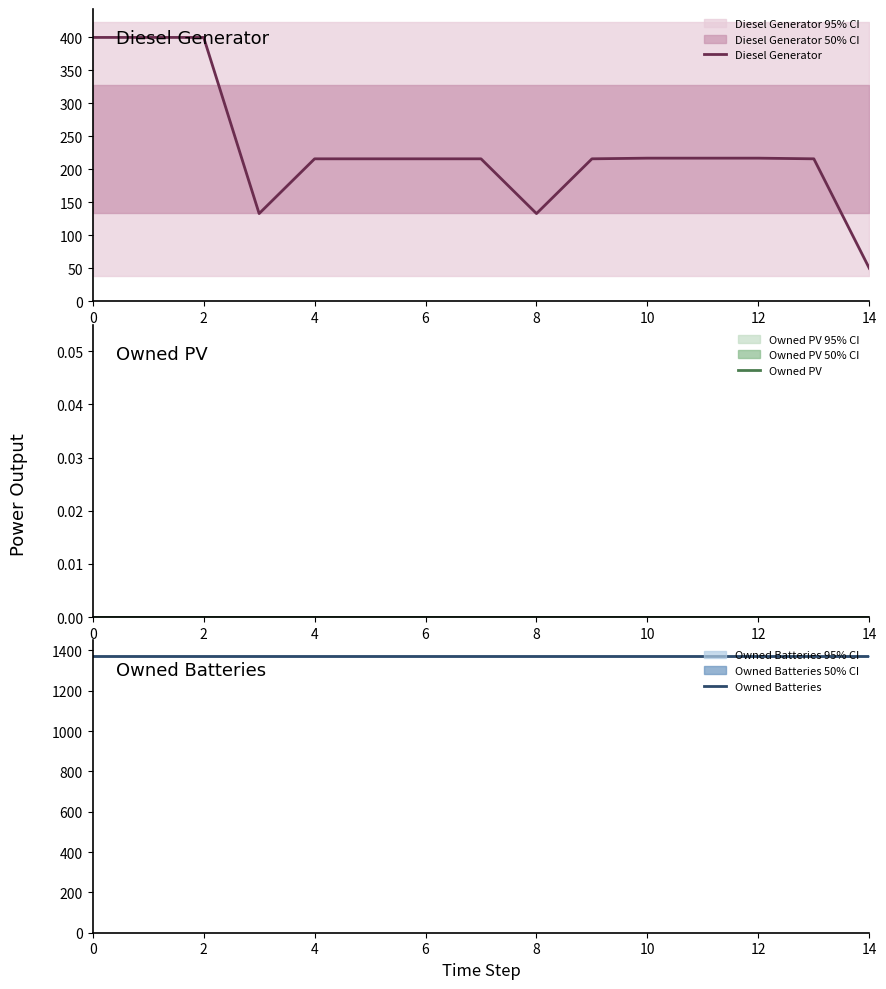

What is the maximum value for Diesel Generator?

400.0